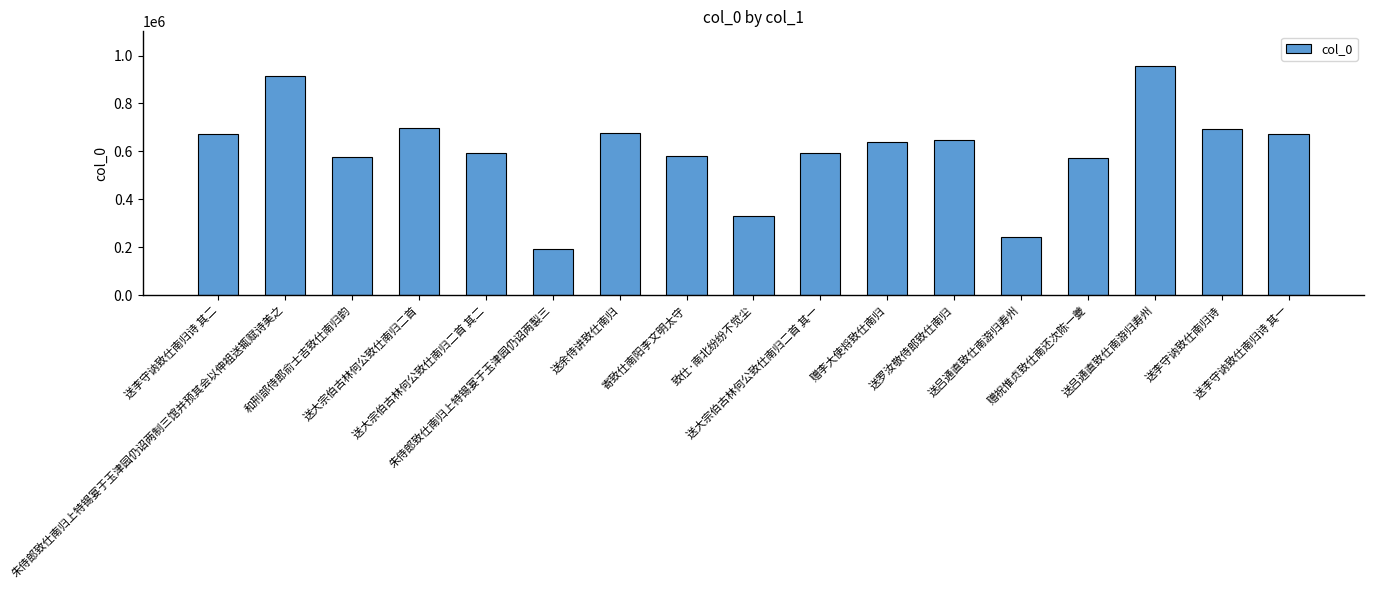

Rank the categories by value from highest to lowest.

送吕通直致仕南游归寿州, 朱侍郎致仕南归上特锡宴于玉津园仍诏两制三馆并预其会以伸祖送辄赋诗美之, 送大宗伯古林何公致仕南归二首, 送李守讷致仕南归诗, 送余侍讲致仕南归, 送李守讷致仕南归诗 其二, 送李守讷致仕南归诗 其一, 送罗汝敬侍郎致仕南归, 赠李大使将致仕南归, 送大宗伯古林何公致仕南归二首 其二, 送大宗伯古林何公致仕南归二首 其一, 寄致仕南阳李文明太守, 和刑部侍郎俞士吉致仕南归韵, 赠祝惟贞致仕南还次陈一夔, 致仕·南北纷纷不觉尘, 送吕通直致仕南游归寿州, 朱侍郎致仕南归上特锡宴于玉津园仍诏两製三